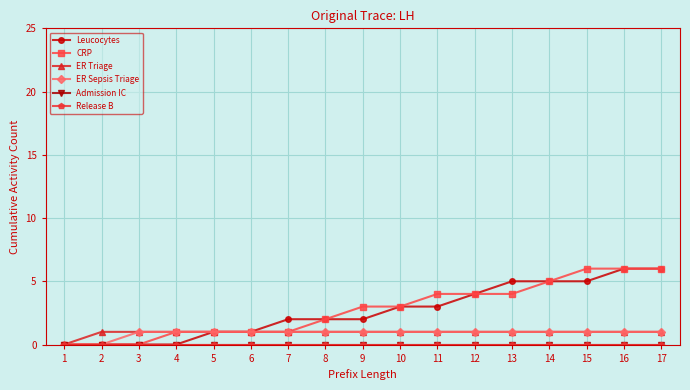

How many lines are shown in the chart?

6